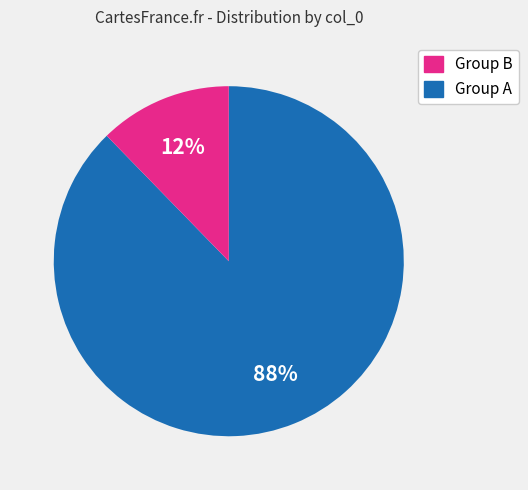

How many slices are in this pie chart?

2